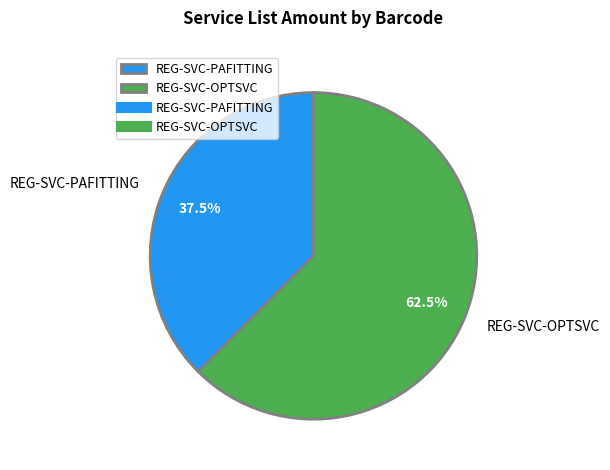

Approximately how many times larger is the value at REG-SVC-PAFITTING compared to REG-SVC-OPTSVC?

0.6